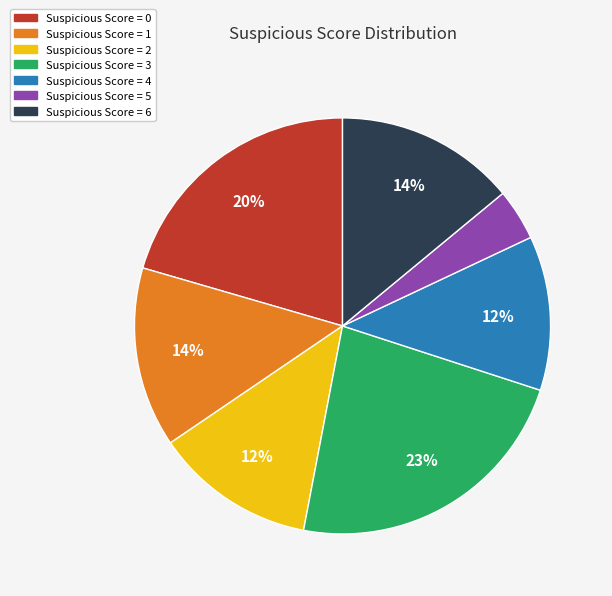

Is there a majority slice in this chart?

No